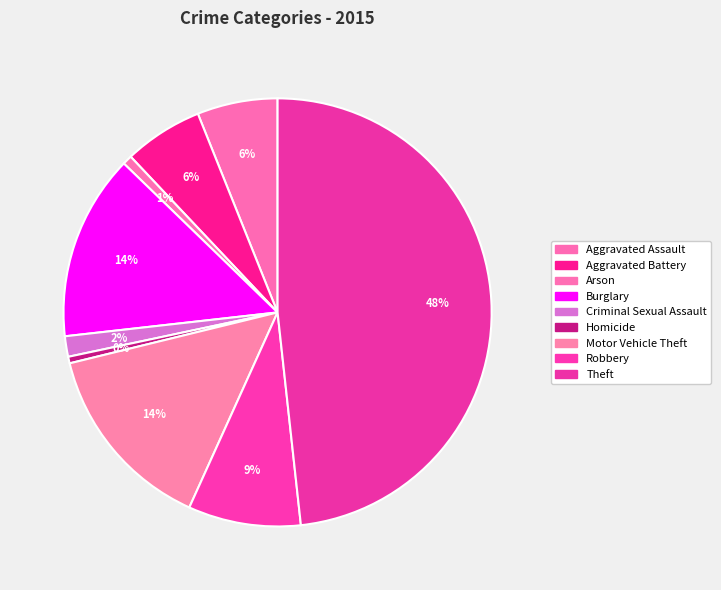

Is there any slice that represents more than half of the pie?

No